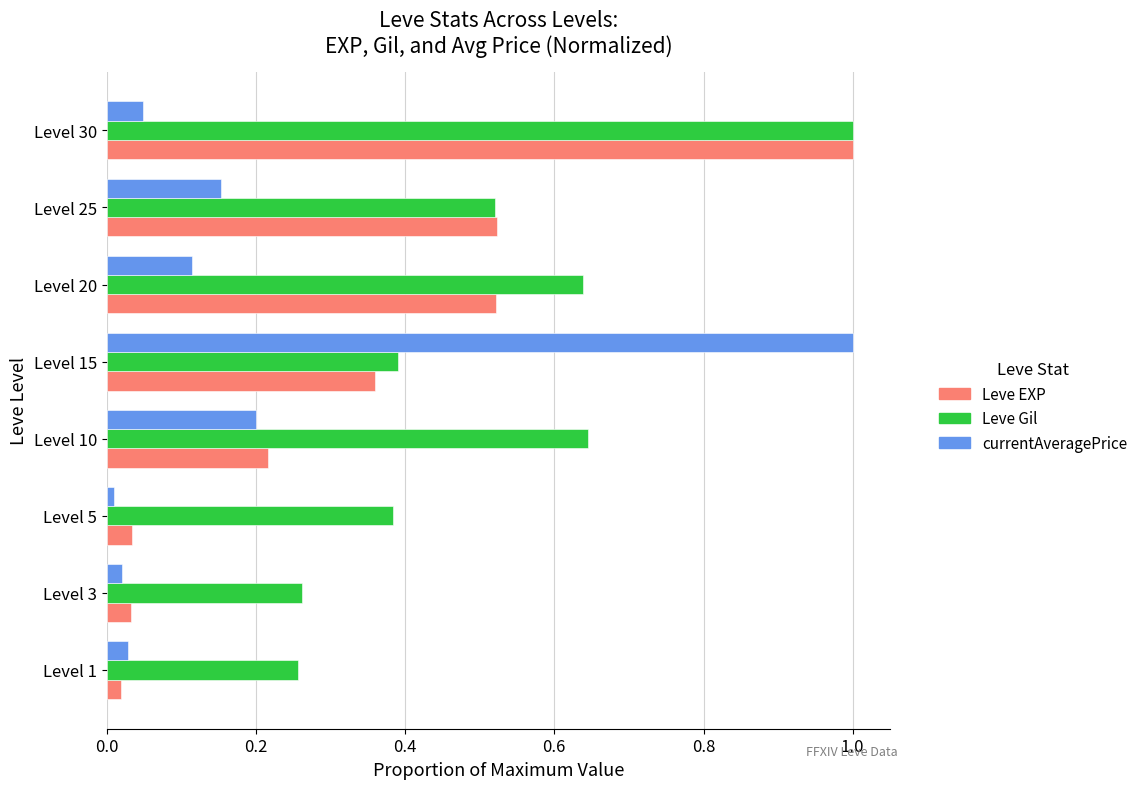

Rank the series by their average value, from highest to lowest.

Leve Gil, Leve EXP, currentAveragePrice